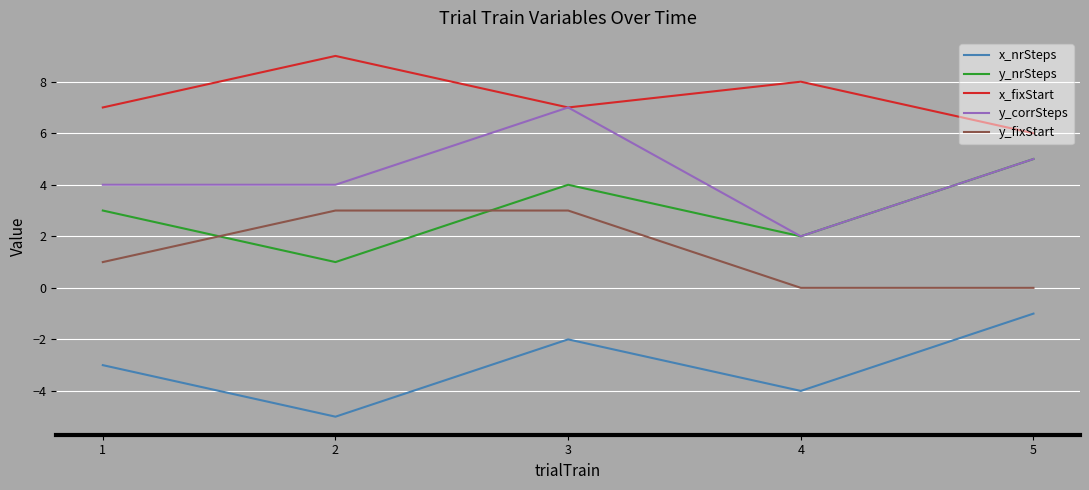

True or false: x_fixStart has a value of 7 at 1.

True